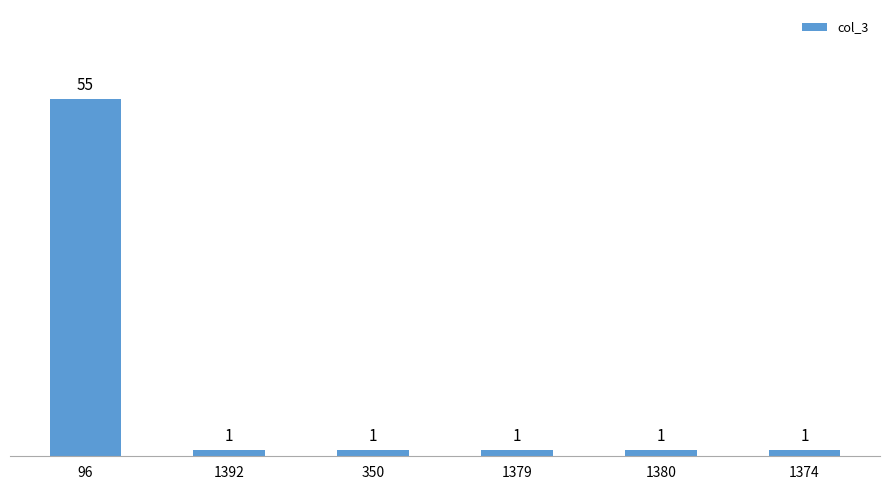

Reading left to right, list all the values displayed in this chart.

55	1	1	1	1	1